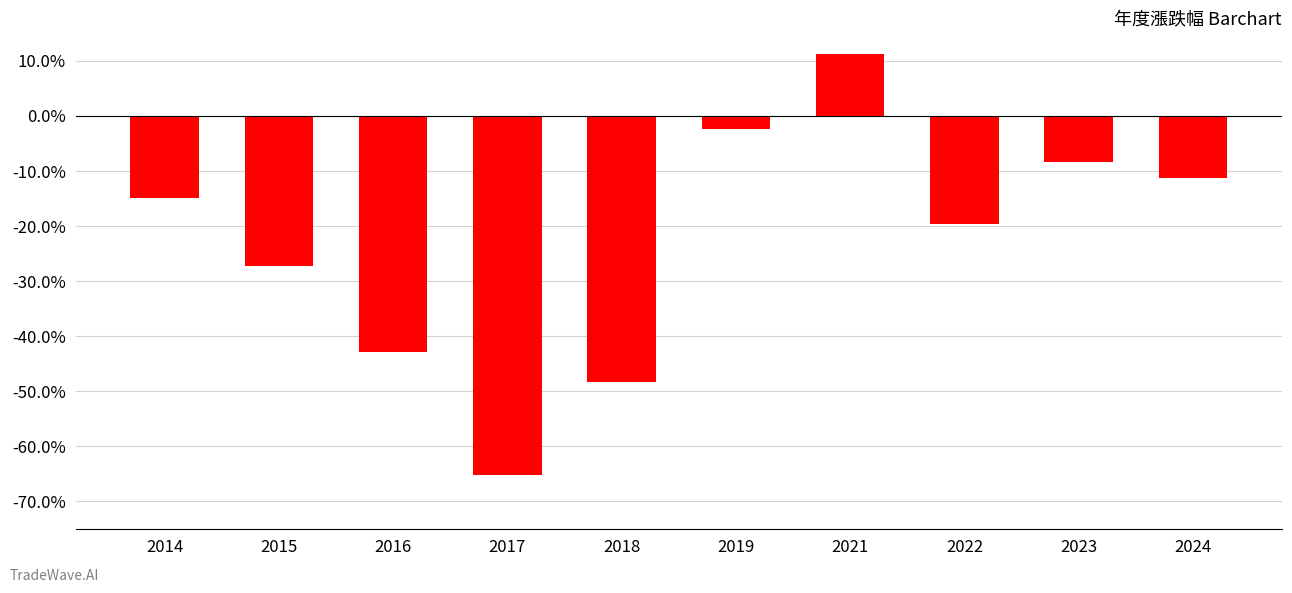

At which label does the data first exceed -14?

2019